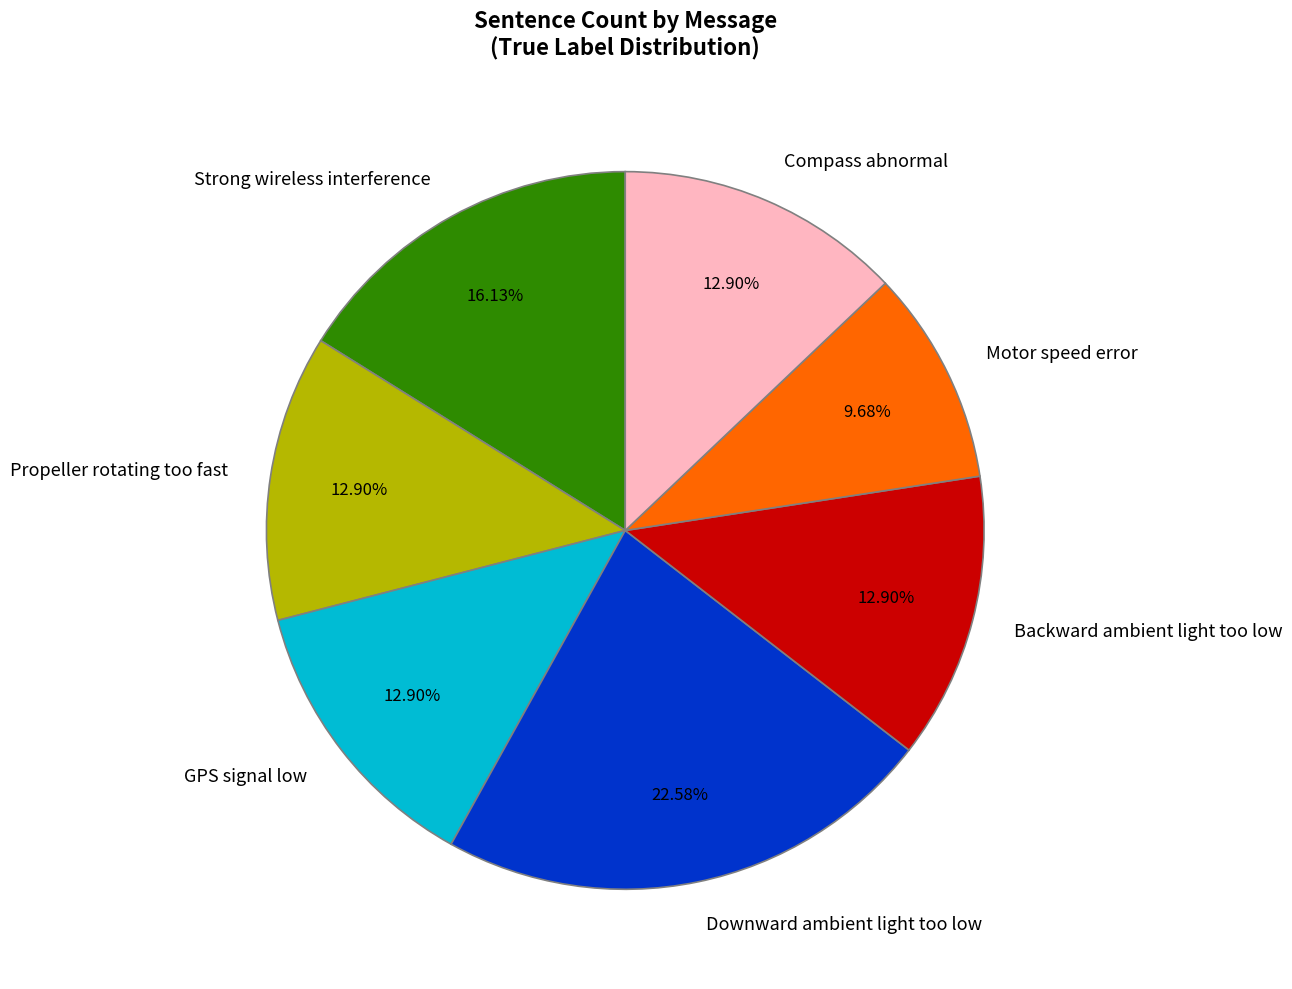

To the nearest percent, what is the average slice percentage?

14%